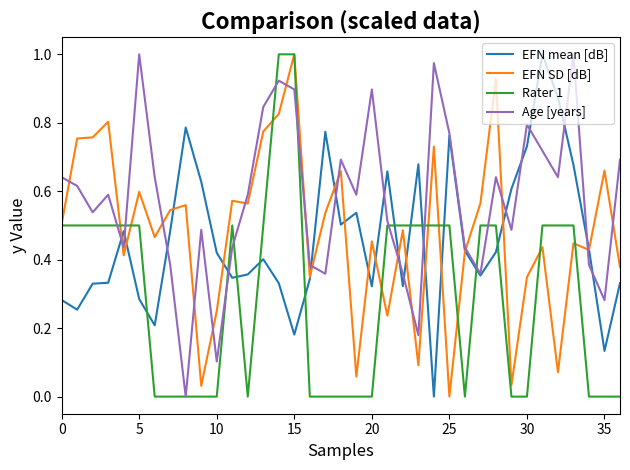

How many times do EFN SD [dB] and Age [years] cross each other?

16